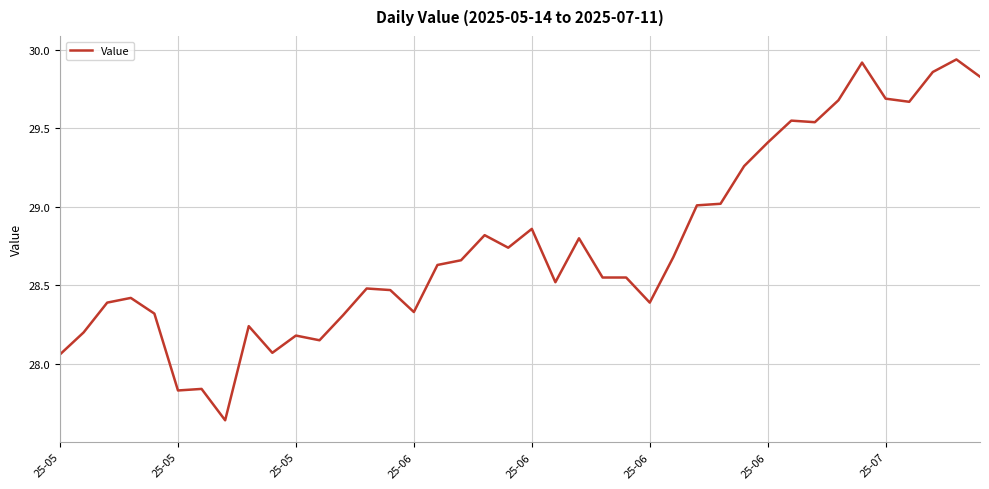

What is the difference between the maximum and minimum values?

2.3